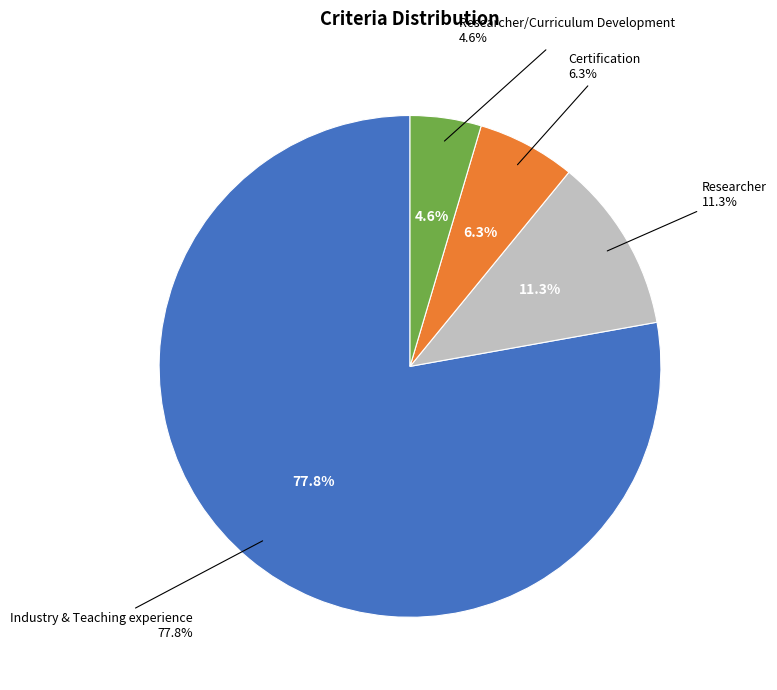

What percentage is the Certification slice, to the nearest percent?

6%